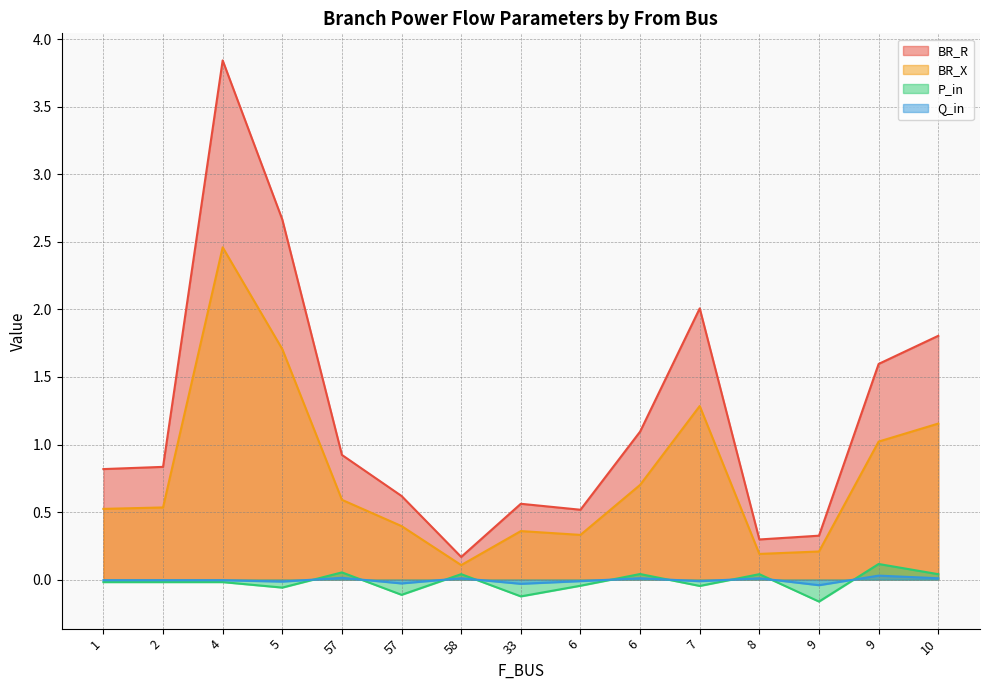

Is the value of BR_R at 4 greater than the value of P_in at 57?

Yes